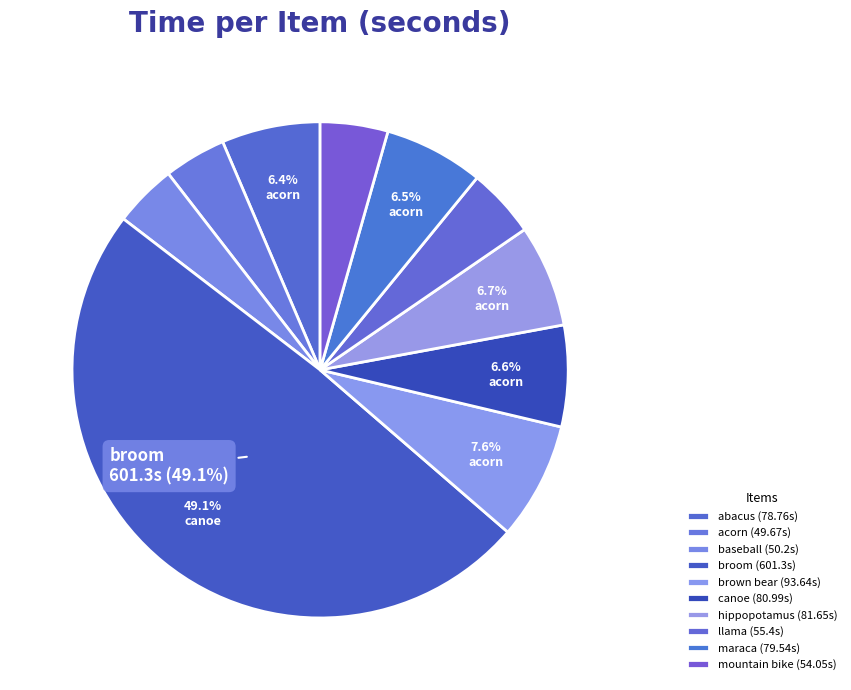

Rank the categories by value from lowest to highest.

acorn, baseball, mountain bike, llama, abacus, maraca, canoe, hippopotamus, brown bear, broom